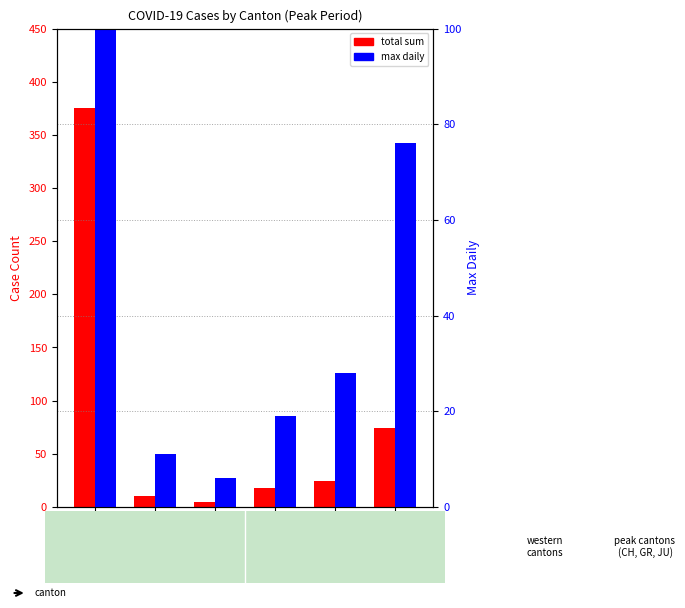

Reading left to right, extract all data points from this chart.

total sum (2020-03-31): CH=375	GR=10	JU=5	BL=18	VS=24	TI=74
max daily value: CH=416	GR=11	JU=6	BL=19	VS=28	TI=76